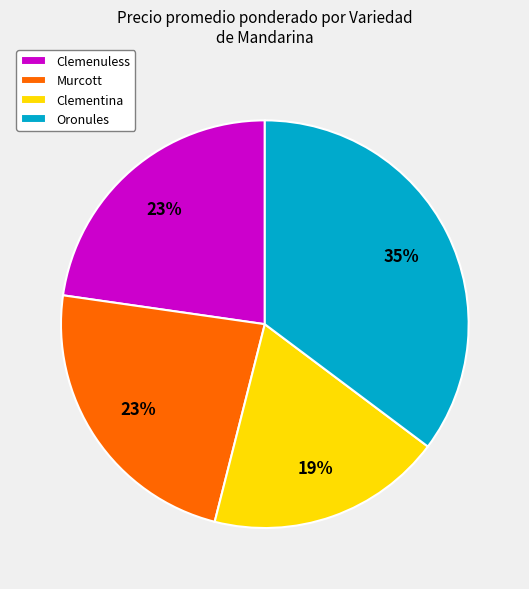

To the nearest percent, what is the average slice percentage?

25%